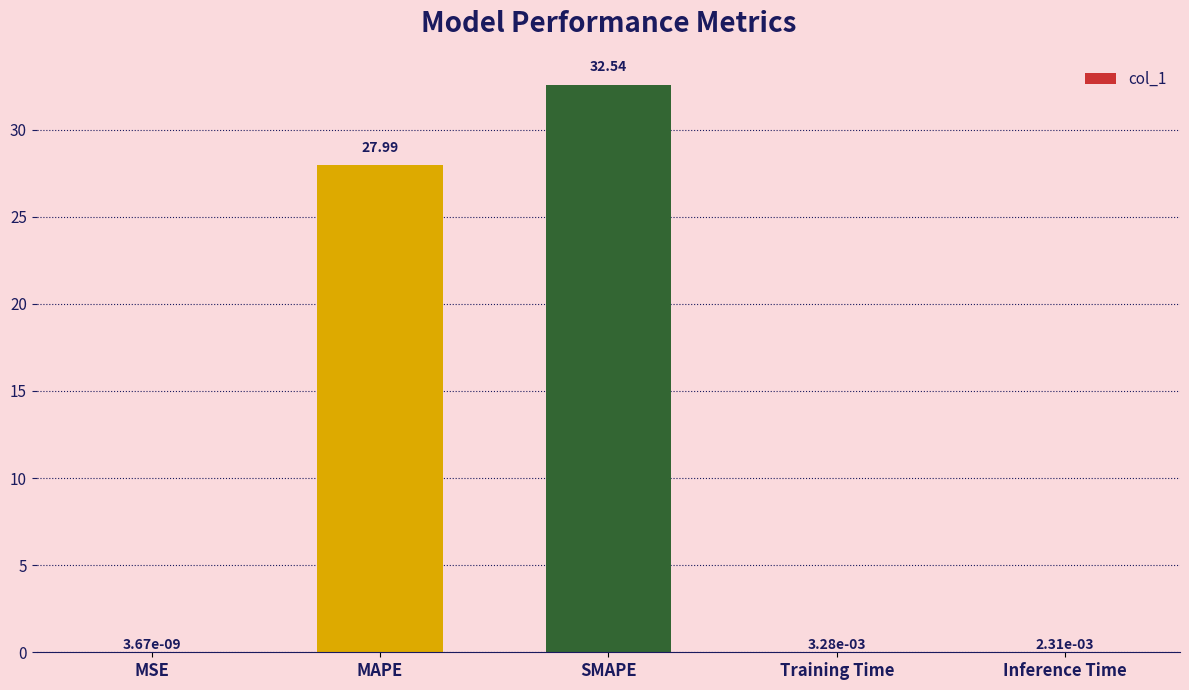

Are the bars grouped side by side (vs. stacked)?

No